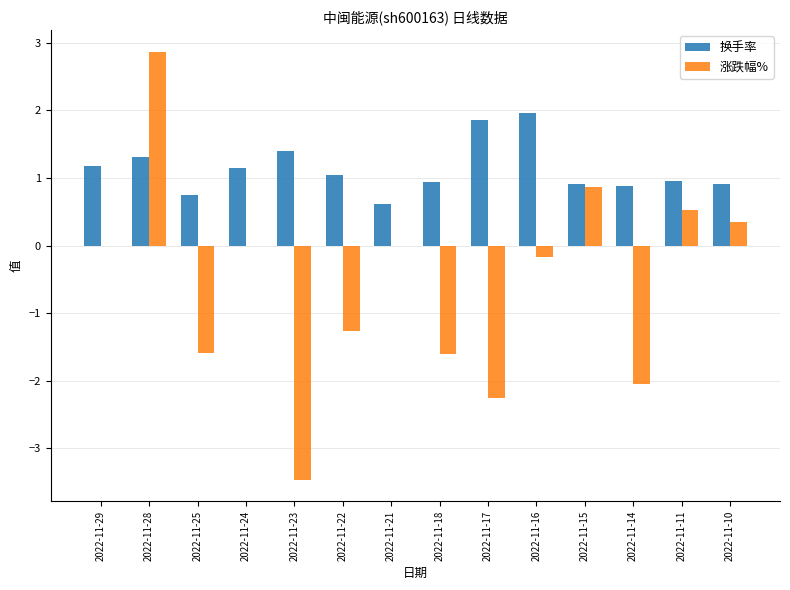

Is it true that 换手率 equals 0.9 at 2022-11-18?

True